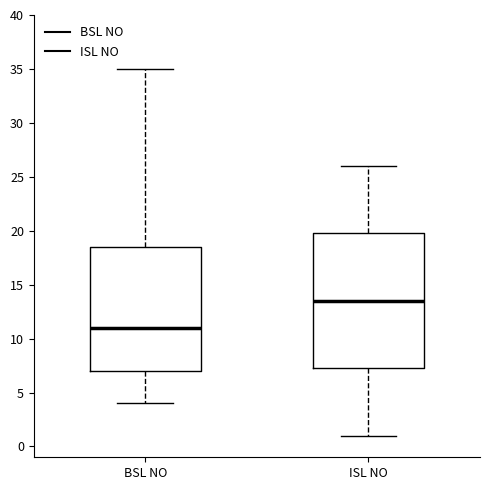

Reading left to right, read every box against the y-axis: the position of its median line, the range the box covers, and the ends of its whiskers. The values are not printed on the chart, so give them approximately, as read against the axis.

BSL NO: median 11.0, box 7.0 to 18.5, whiskers 4.0 to 35.0
ISL NO: median 13.5, box 7.5 to 20.0, whiskers 1.0 to 26.0